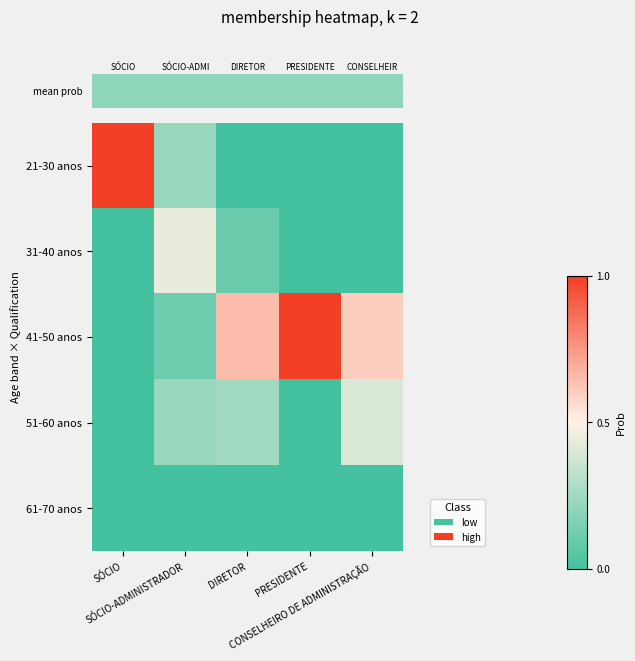

Reading left to right, transcribe all the data shown in this chart.

21-30 anos: SÓCIO=1.0	SÓCIO-ADMINISTRADOR=0.2	DIRETOR=0.0	PRESIDENTE=0.0	CONSELHEIRO DE ADMINISTRAÇÃO=0.0
31-40 anos: SÓCIO=0.0	SÓCIO-ADMINISTRADOR=0.4	DIRETOR=0.1	PRESIDENTE=0.0	CONSELHEIRO DE ADMINISTRAÇÃO=0.0
41-50 anos: SÓCIO=0.0	SÓCIO-ADMINISTRADOR=0.1	DIRETOR=0.7	PRESIDENTE=1.0	CONSELHEIRO DE ADMINISTRAÇÃO=0.6
51-60 anos: SÓCIO=0.0	SÓCIO-ADMINISTRADOR=0.2	DIRETOR=0.2	PRESIDENTE=0.0	CONSELHEIRO DE ADMINISTRAÇÃO=0.4
61-70 anos: SÓCIO=0.0	SÓCIO-ADMINISTRADOR=0.0	DIRETOR=0.0	PRESIDENTE=0.0	CONSELHEIRO DE ADMINISTRAÇÃO=0.0